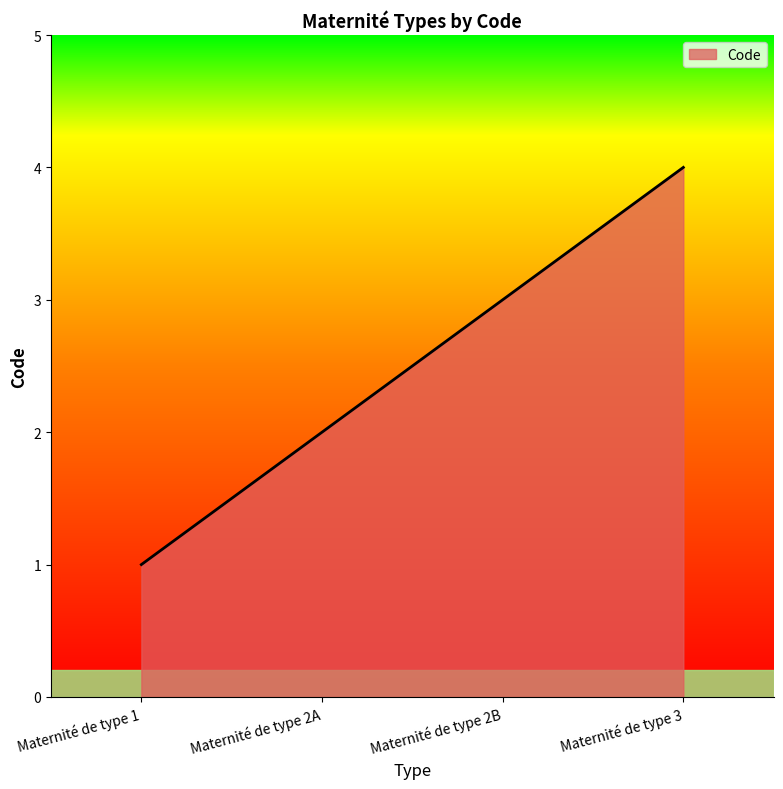

Does the chart have visible grid lines?

No